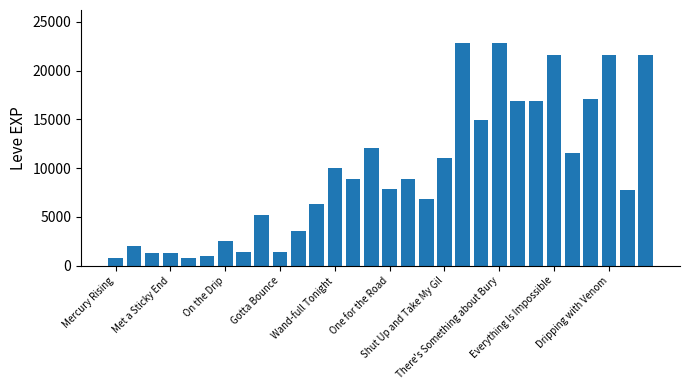

How many categories are shown in the chart?

30